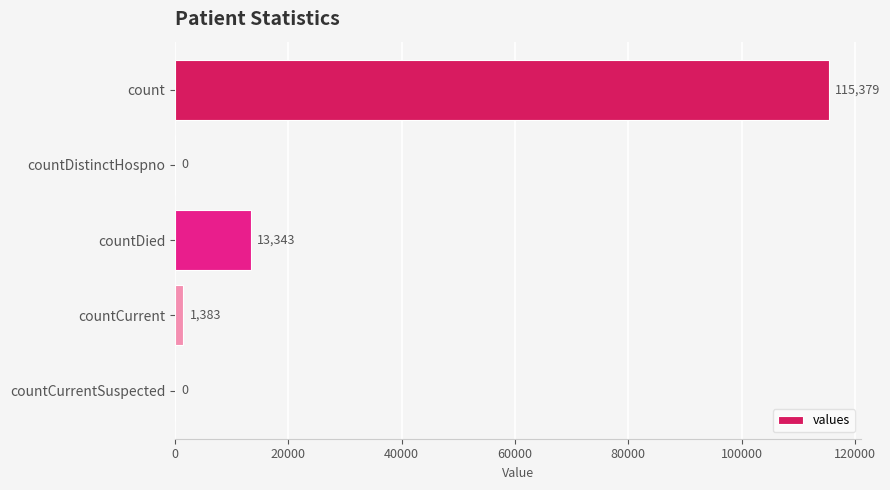

How many values are above zero?

3